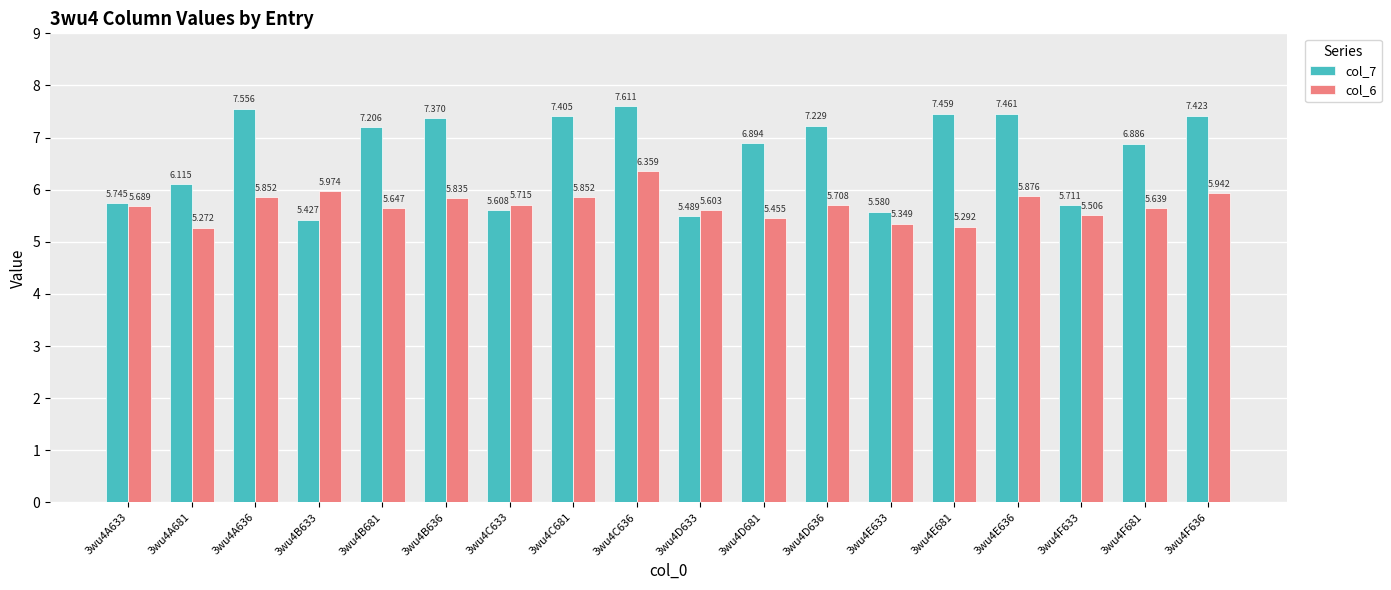

Does the chart contain any negative values?

No